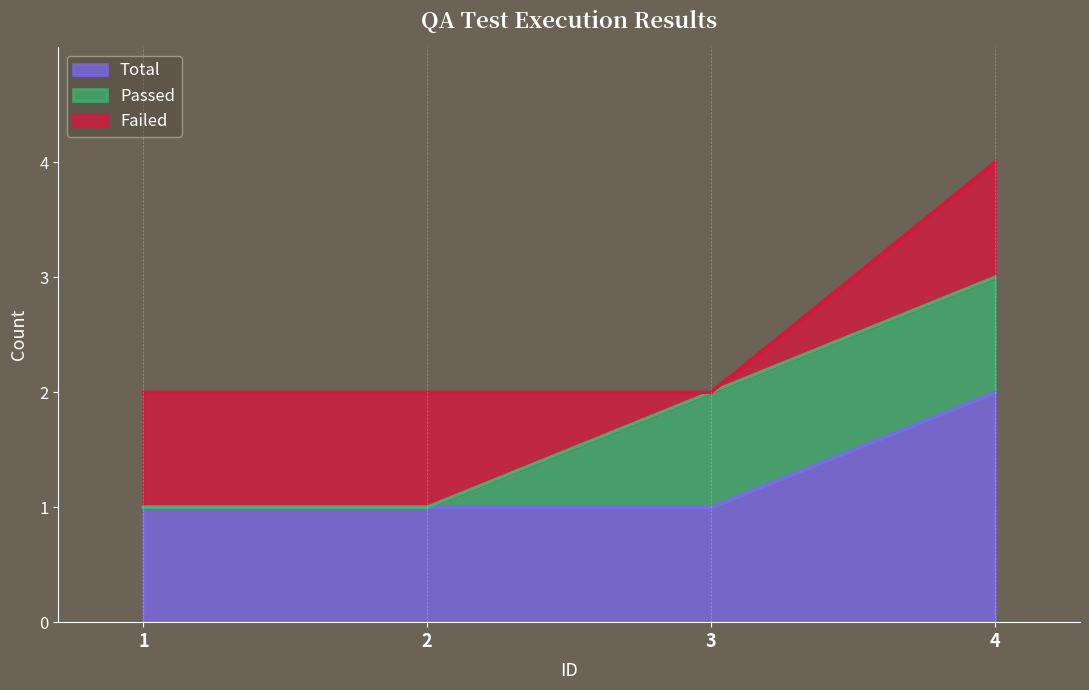

Reading right to left, extract all data points from this chart.

Total: 2	1	1	1
Passed: 1	1	0	0
Failed: 1	0	1	1